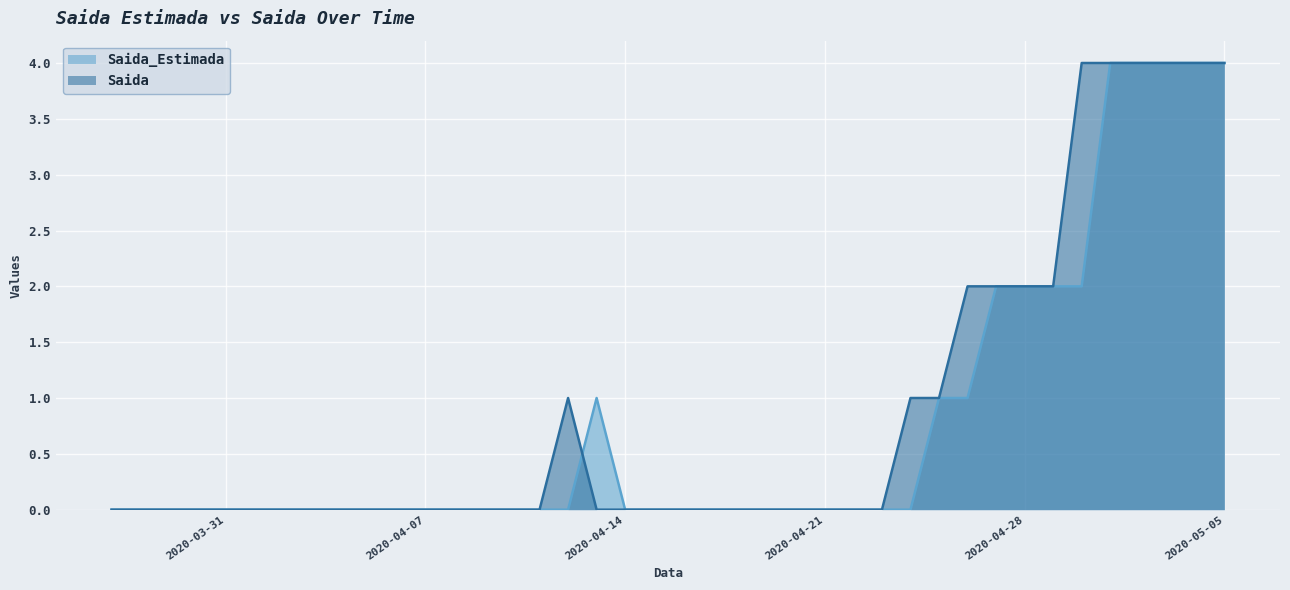

Which series has the largest total across all categories?

Saida